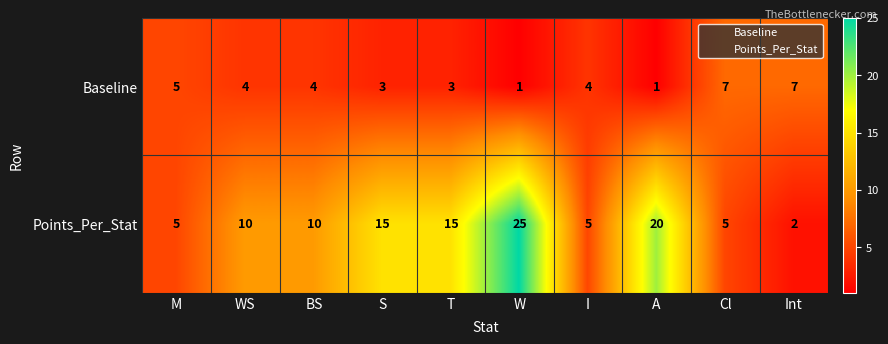

What is the sum of the Points_Per_Stat values at W and BS?

35